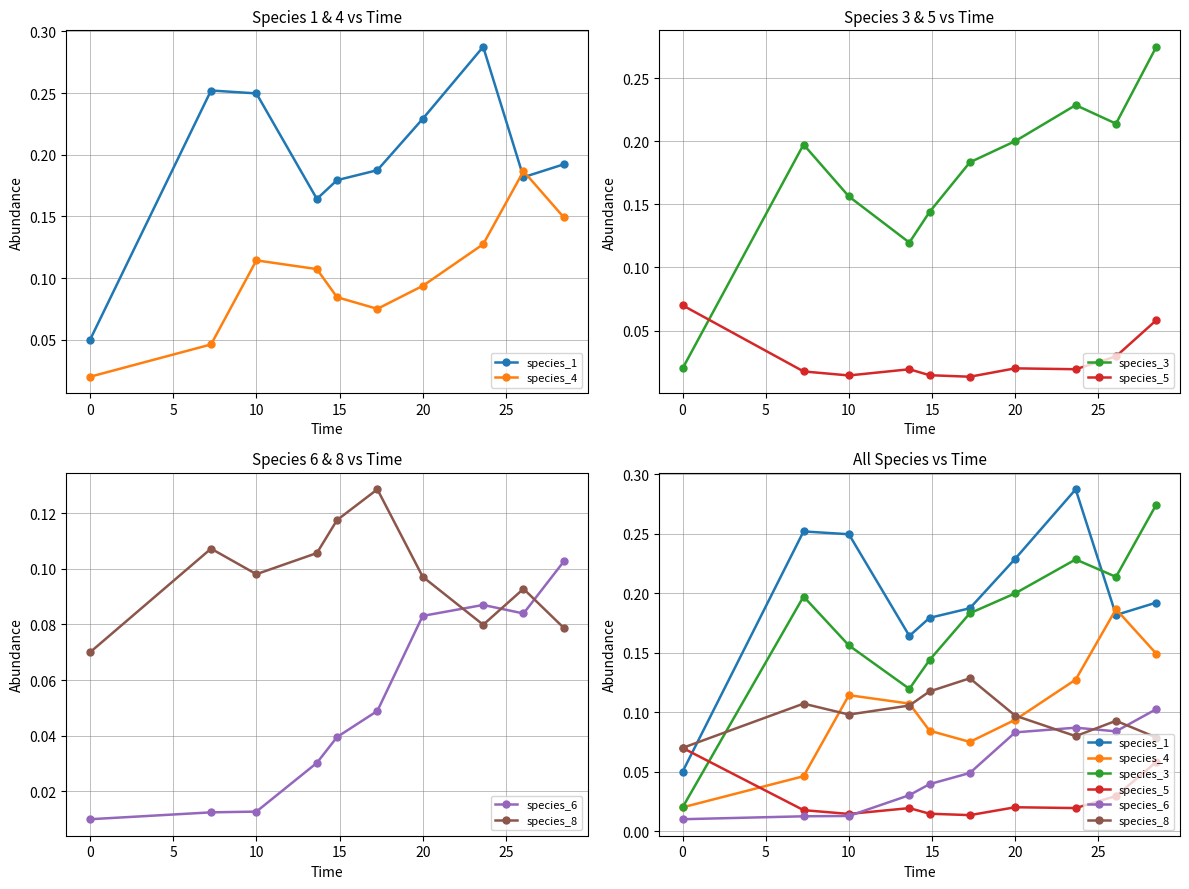

How many lines are shown in the chart?

6